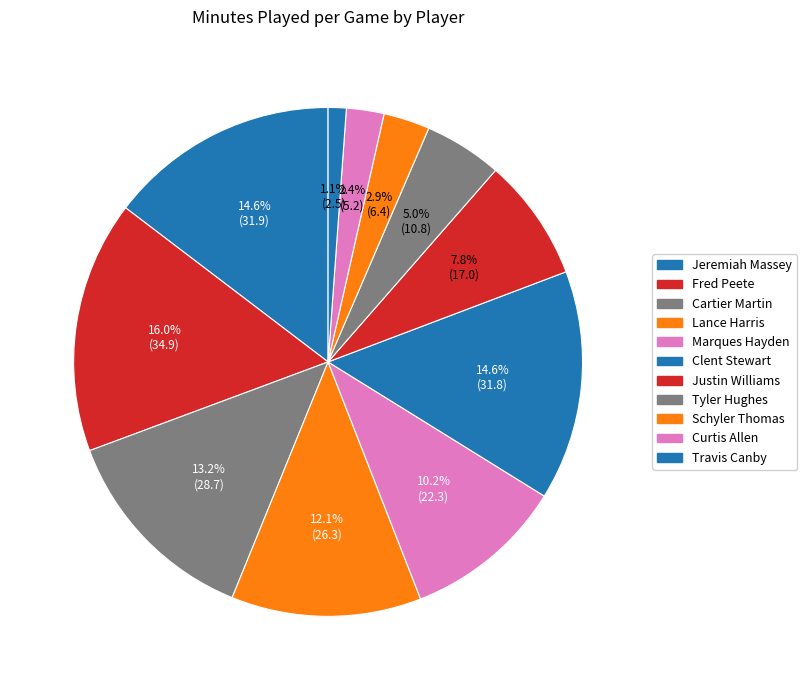

The Jeremiah Massey slice represents 15% of the pie. True or false?

True